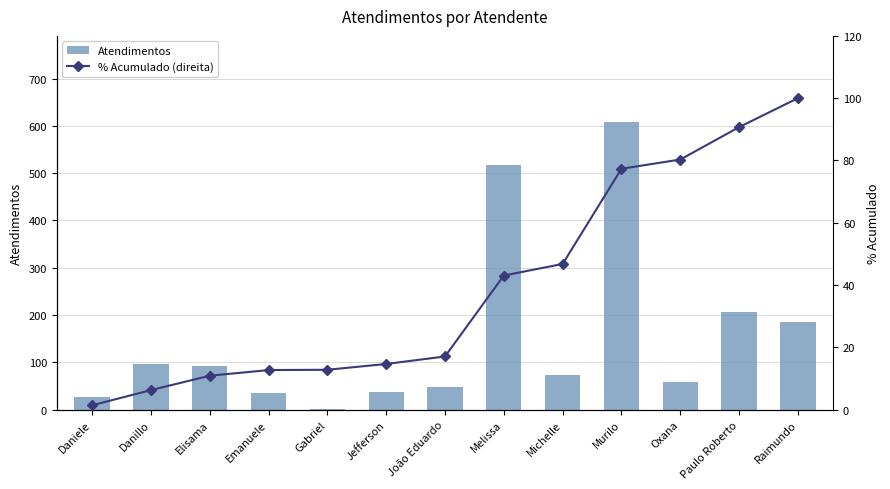

At which label does Atendimentos first exceed 74?

Danillo